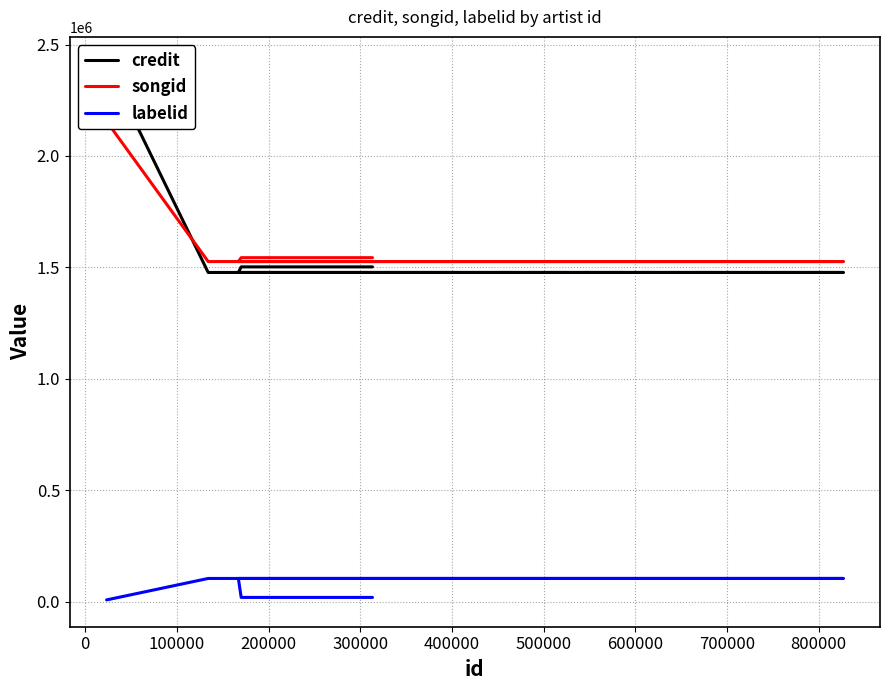

What is the value of the labelid point at the 5th from the left?

18542